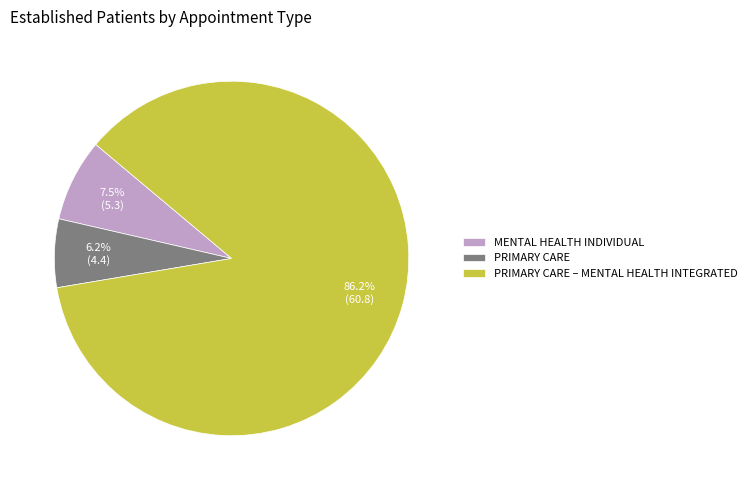

Is MENTAL HEALTH INDIVIDUAL the majority of the pie?

No